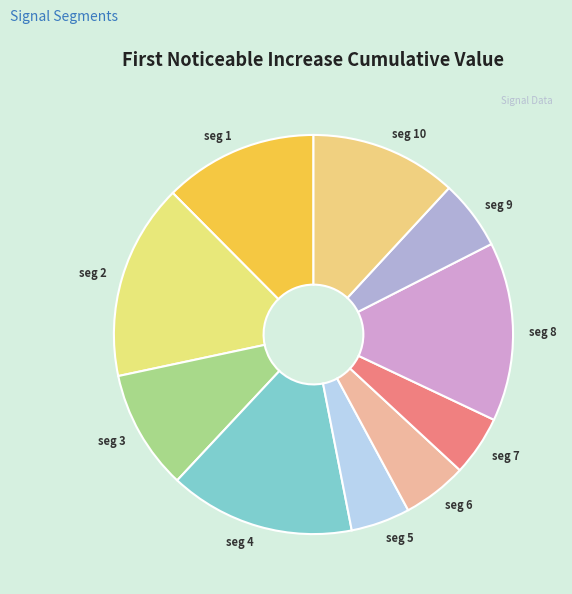

Is the sum of seg 4 and seg 3 greater than half?

No